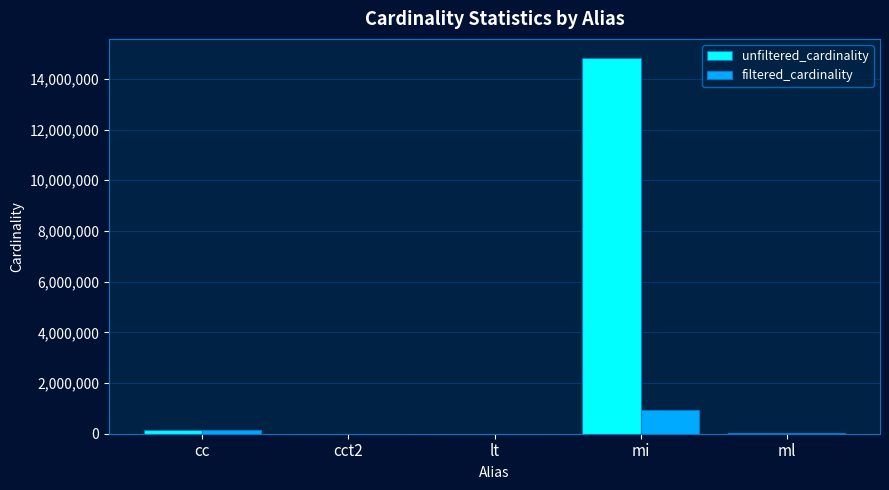

Are the bars horizontal?

No